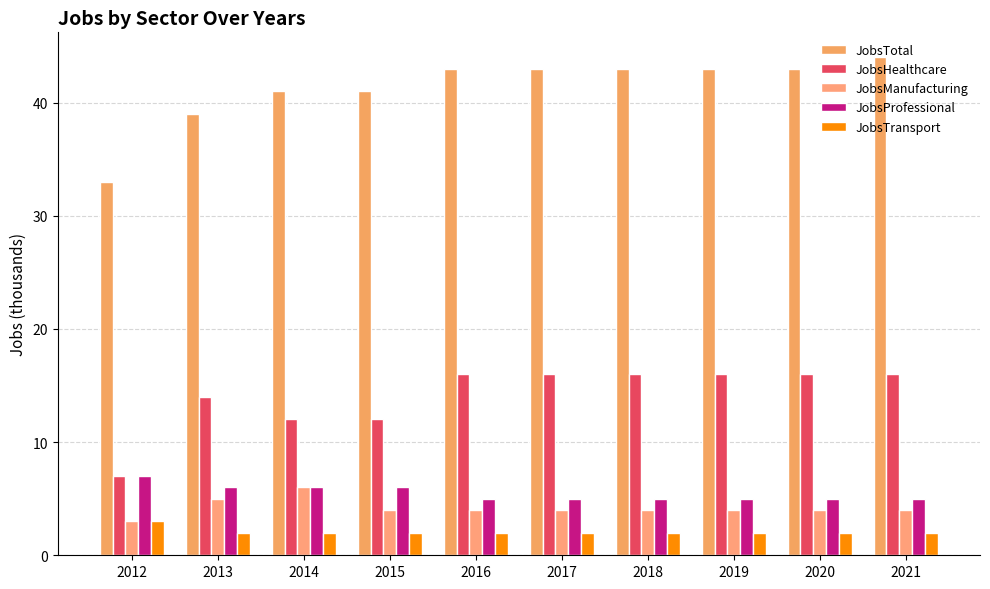

The value of JobsHealthcare at 2013 is 7. True or false?

False